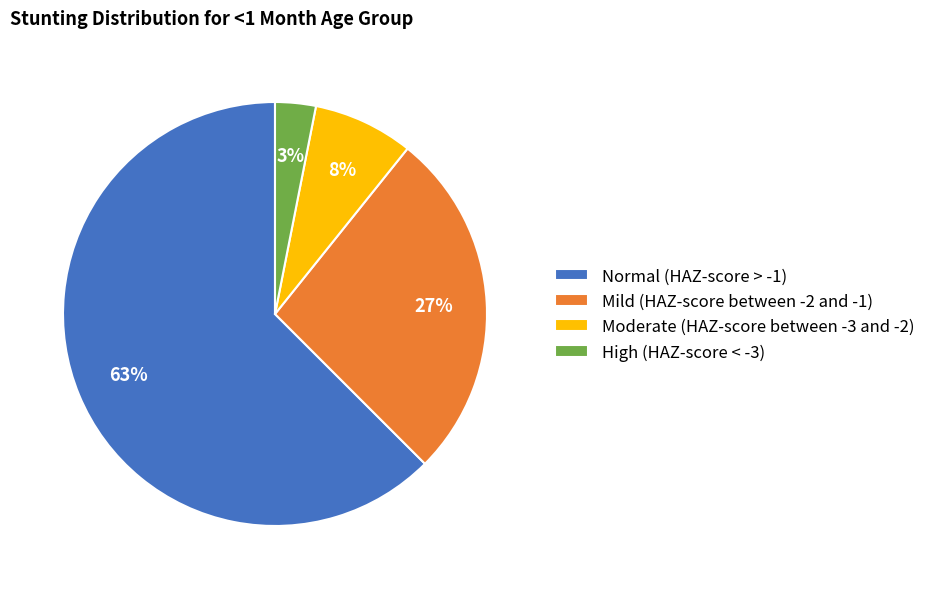

Does Normal (HAZ-score > -1) represent more than half of the total?

Yes